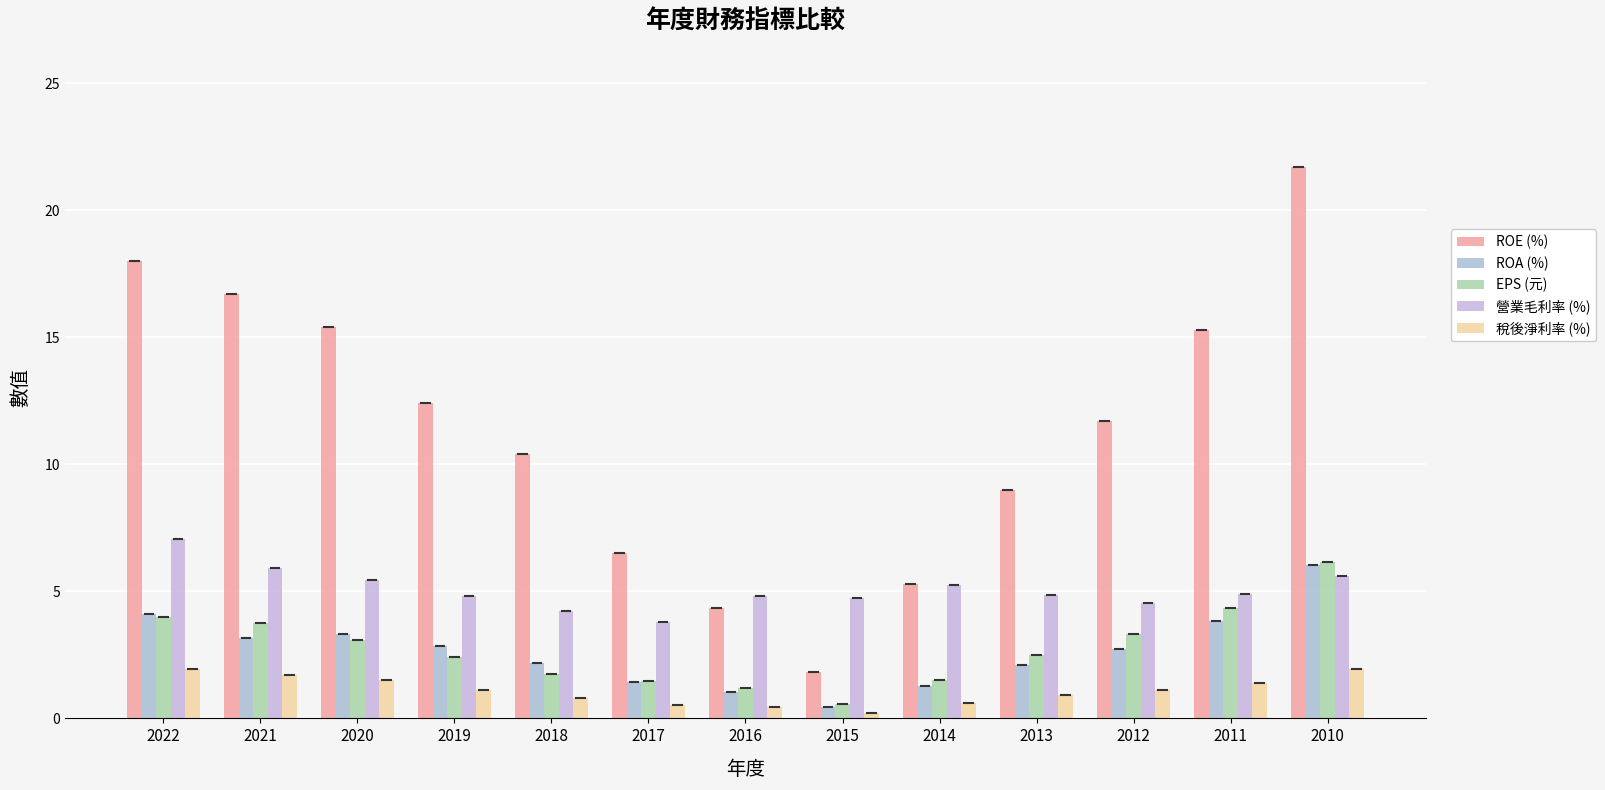

At which category is the sum across all series the highest?

2010